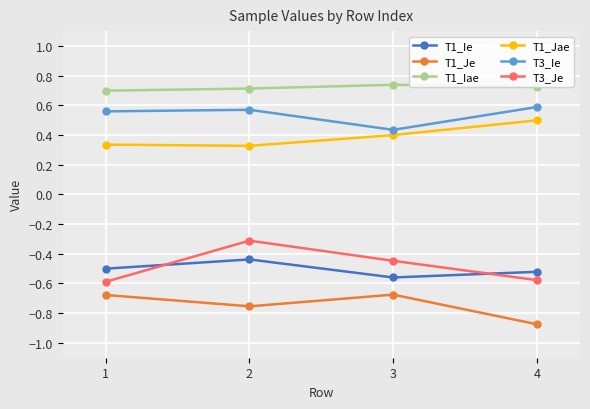

The T3_Je series shows -0.3 at 2. True or false?

True